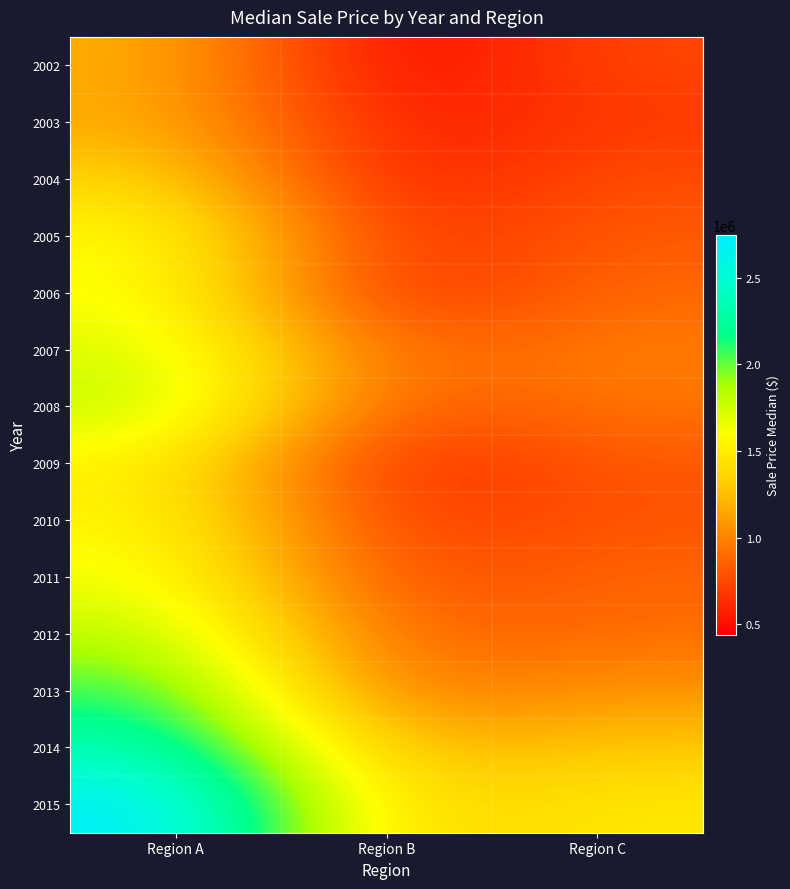

What is the total value across all series at Region B?

10718000